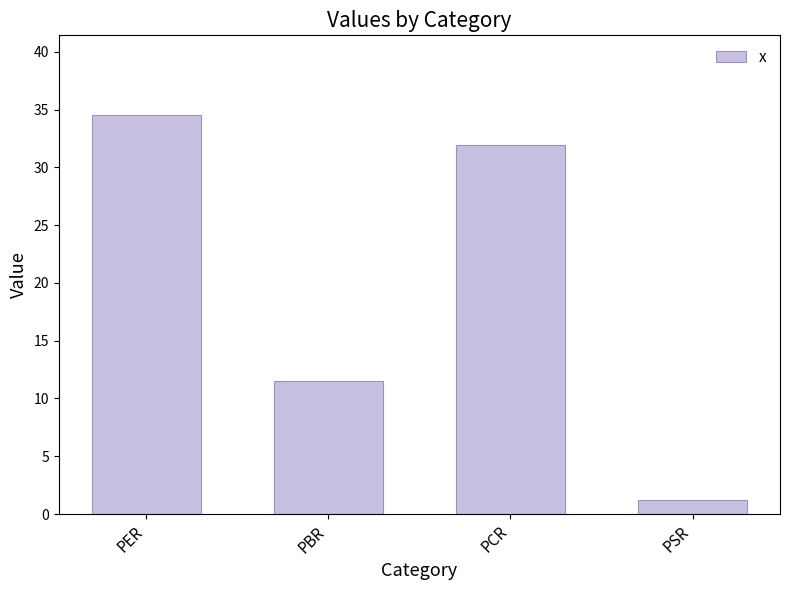

What is the change in value from PER to PCR?

-2.5